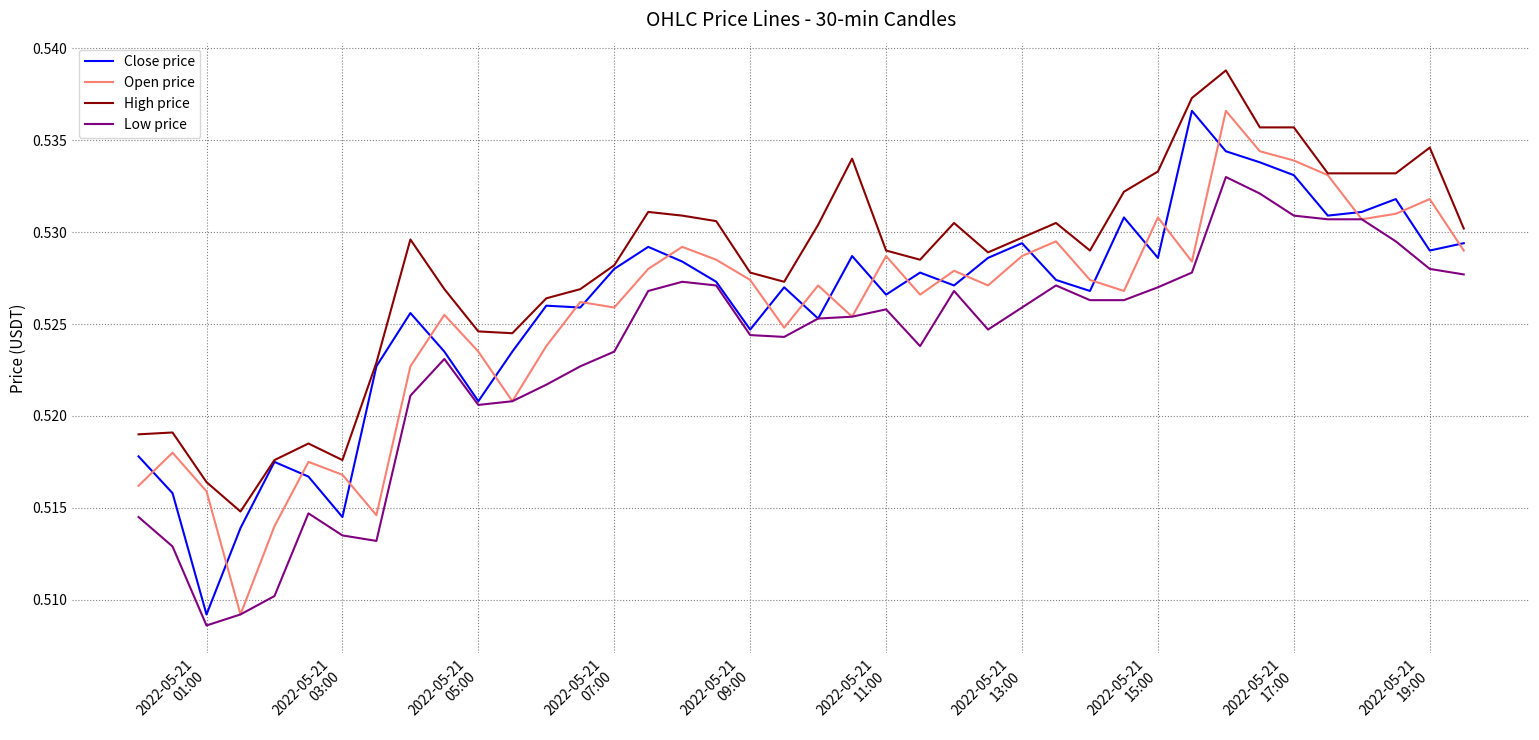

True or false: High price and Low price cross at least once.

False